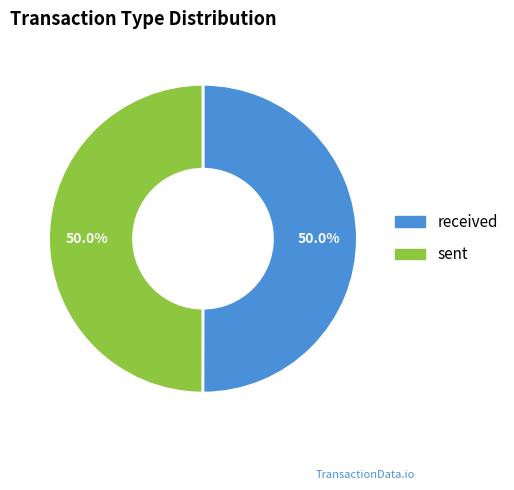

How much of the chart is everything except received?

50.0%